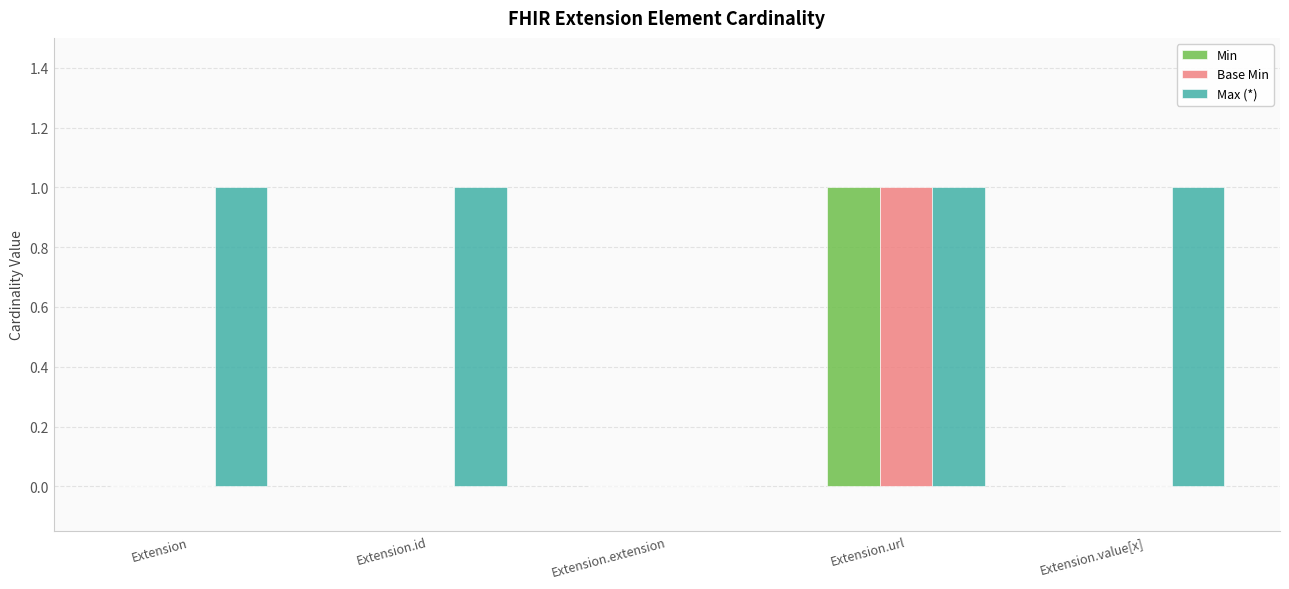

Which series has the largest total across all categories?

Max (*)